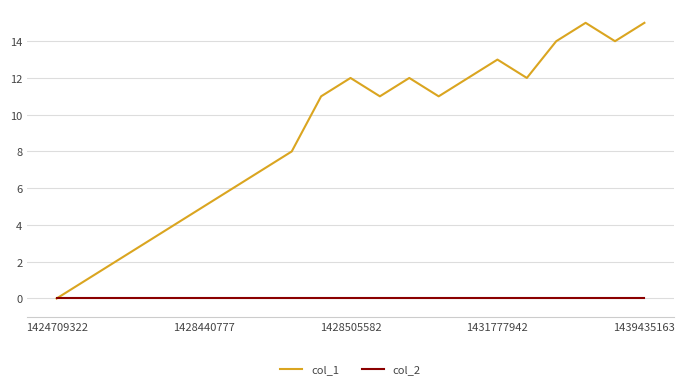

Which series has the widest spread of values?

col_1